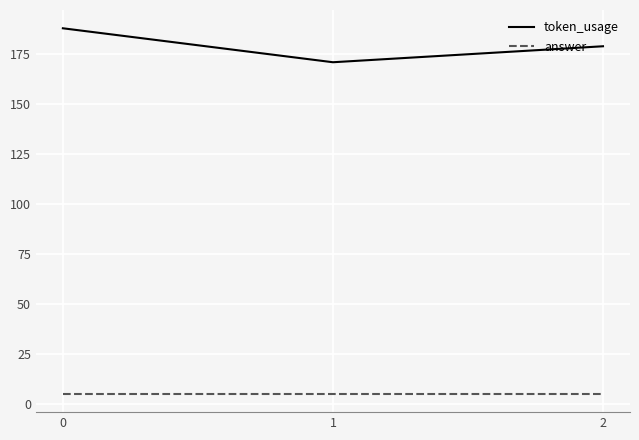

List the labels in order of token_usage value, largest first.

0, 2, 1